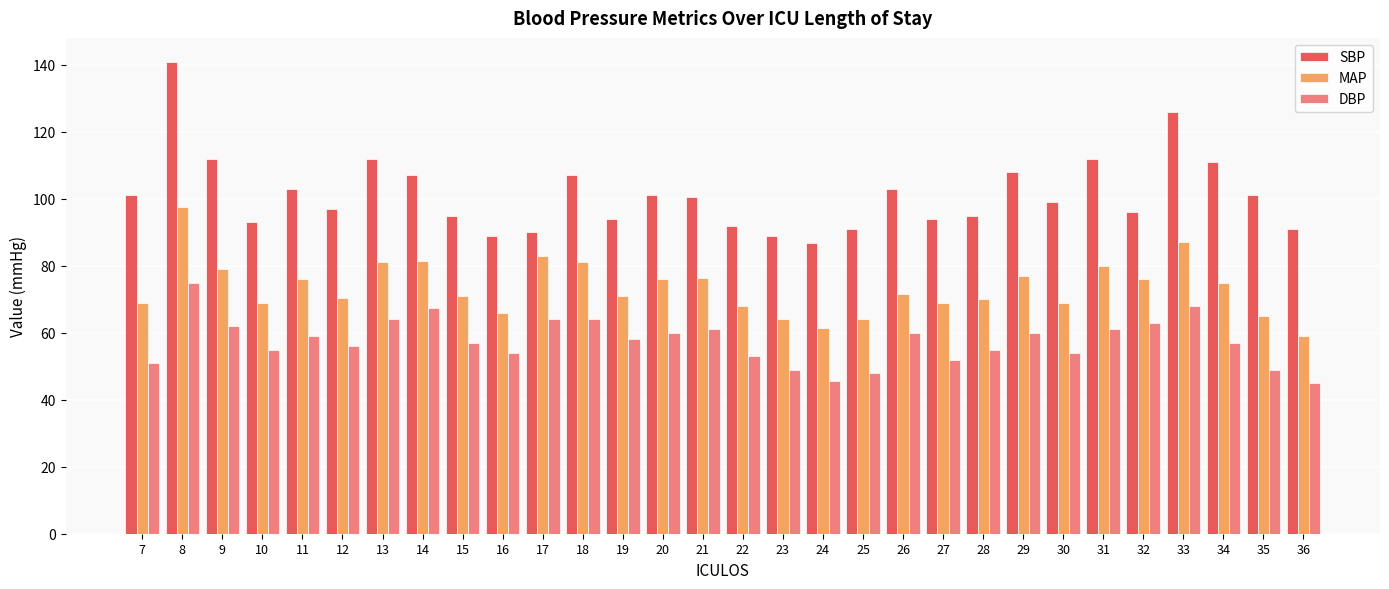

The SBP series shows 94.0 at 19. True or false?

True